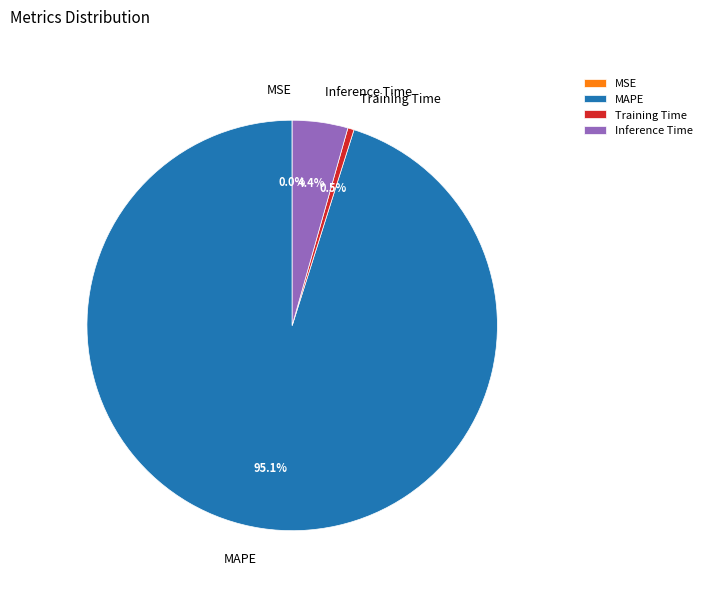

Does MAPE represent more than half of the total?

Yes